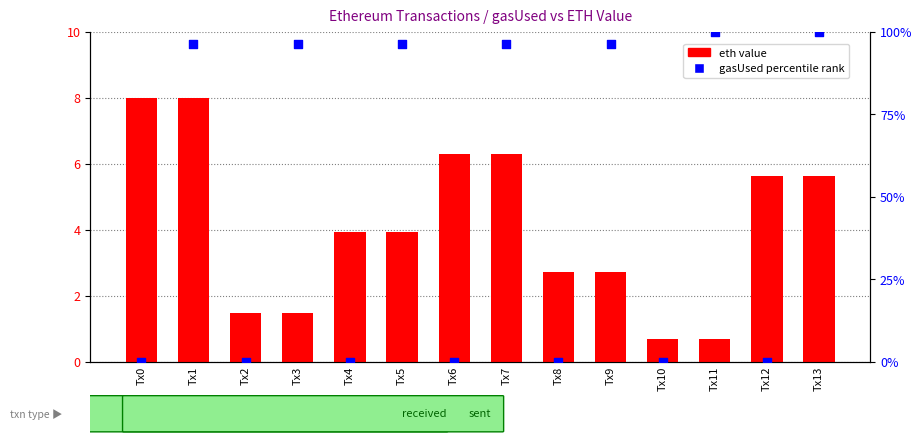

What are all the series names shown in the legend?

eth value, gasUsed percentile rank